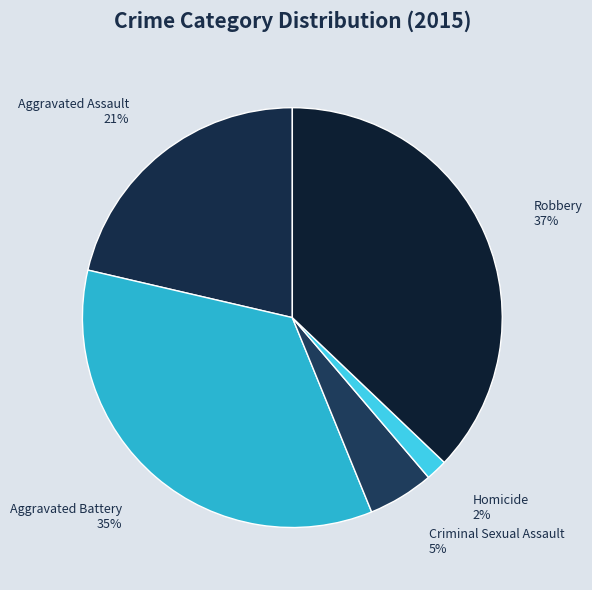

Is it true that Robbery is 28% of the pie?

False